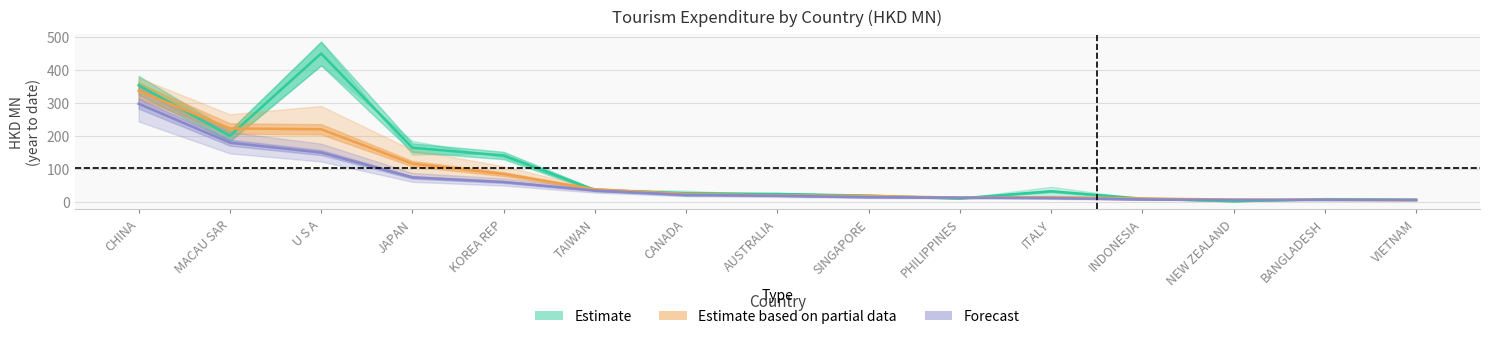

Is it true that Forecast equals 4.0 at INDONESIA?

False